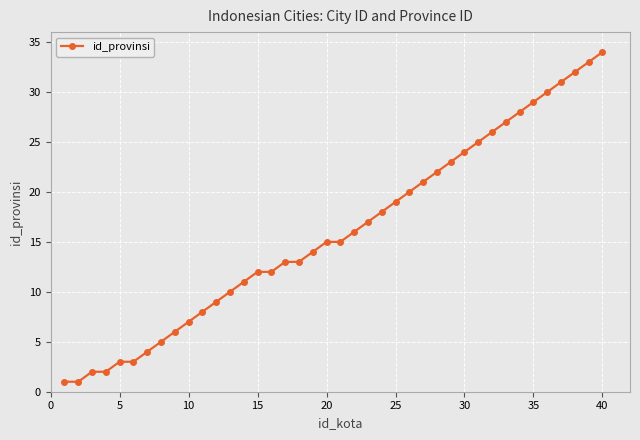

What is the difference between the second highest and second lowest values?

32